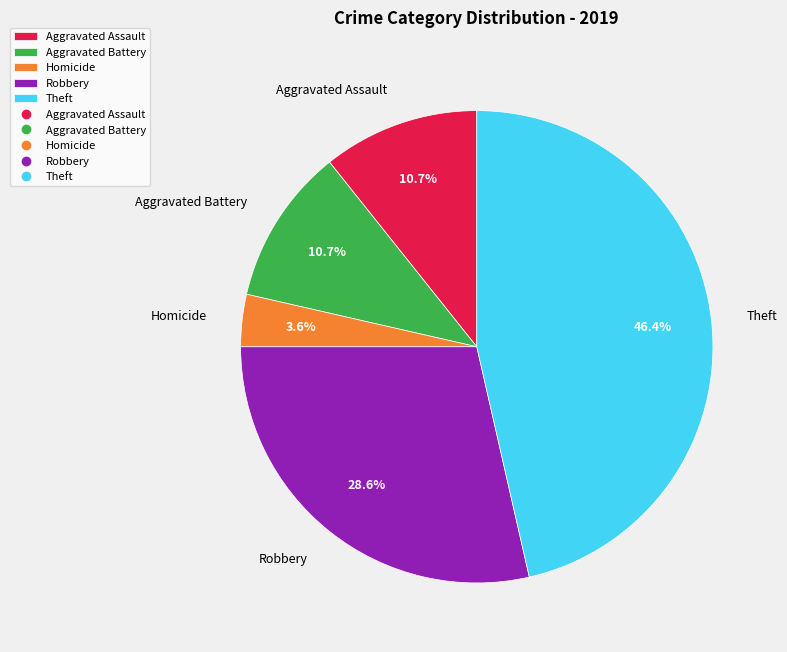

Is it true that Aggravated Assault is 11% of the pie?

True